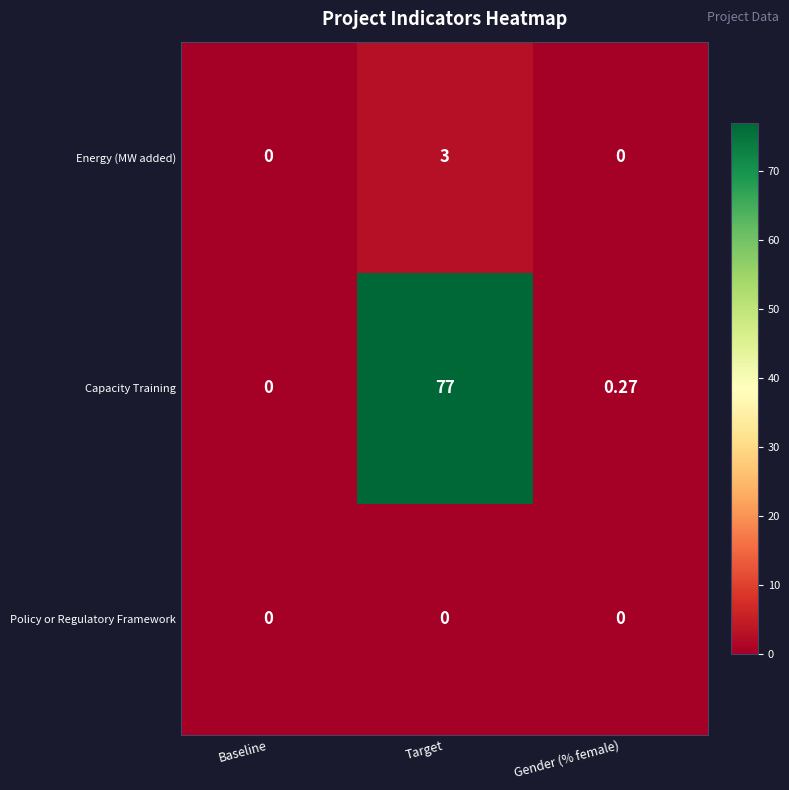

Rank the series at Target from lowest to highest value.

Policy or Regulatory Framework, Energy (MW added), Capacity Training